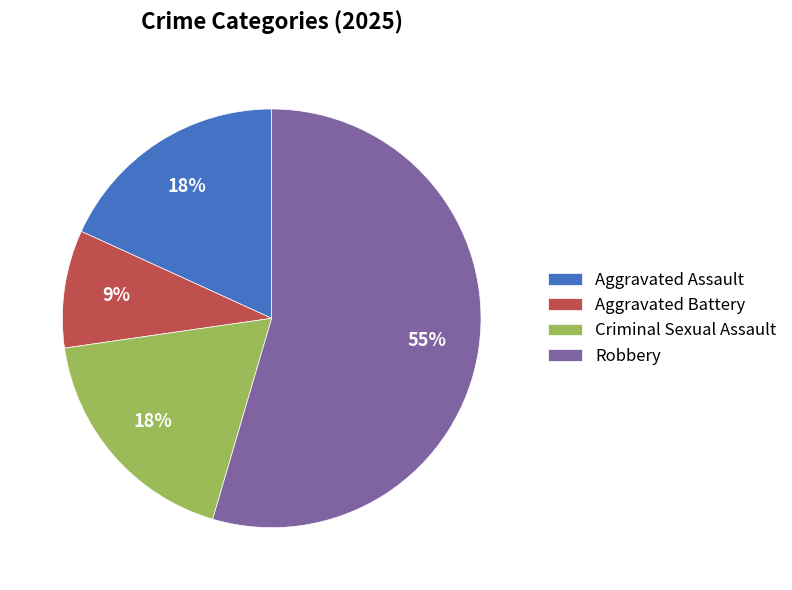

Which slice is the largest?

Robbery